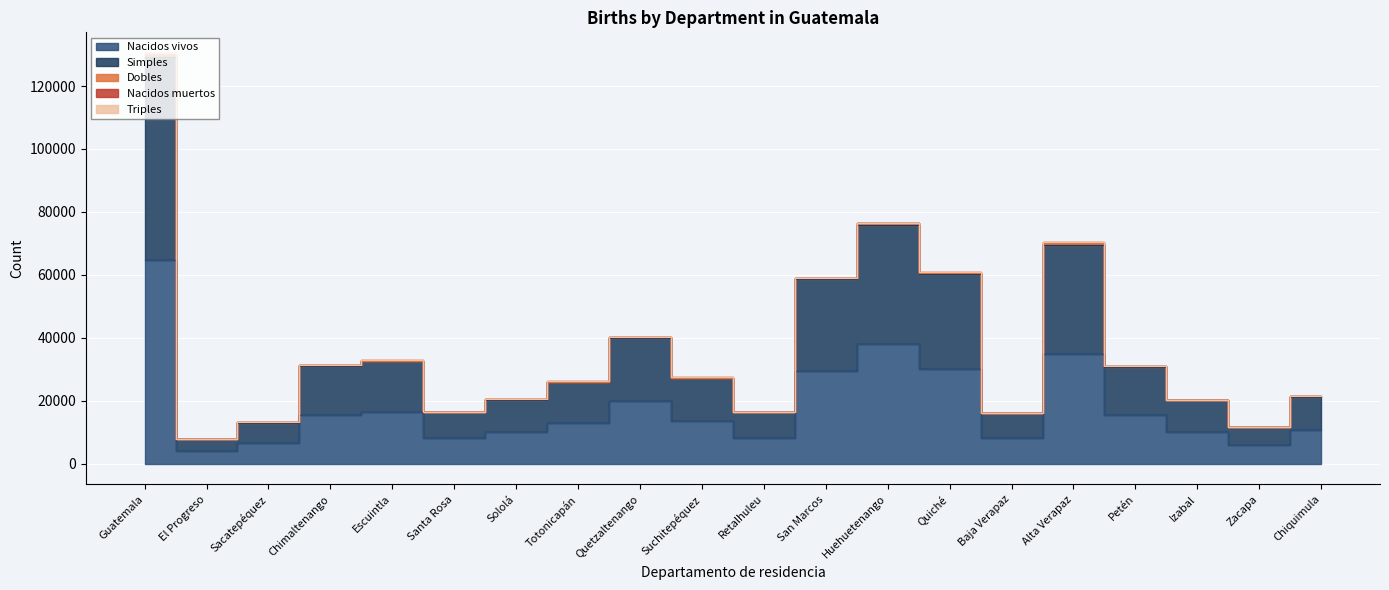

At how many categories does at least one series exceed 50333?

5